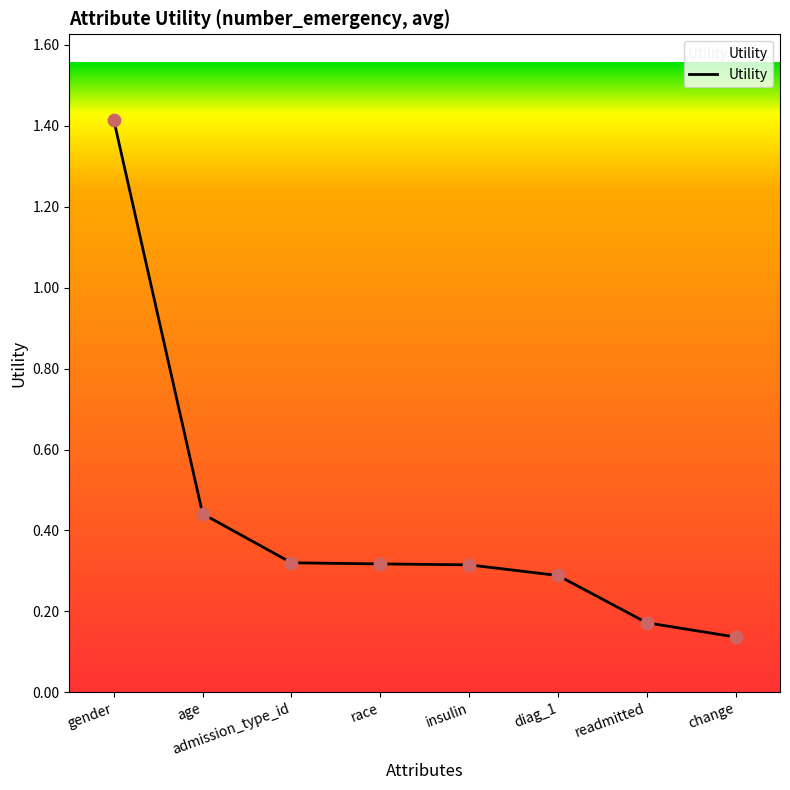

What is the change in value from diag_1 to change?

-0.2